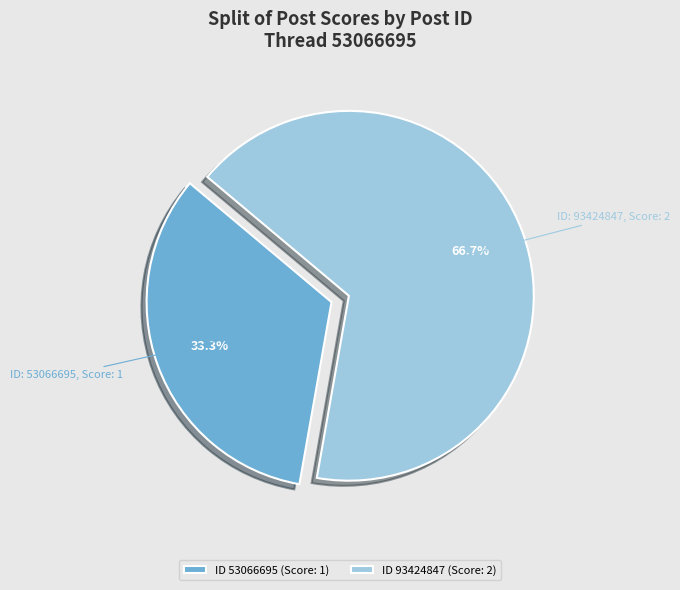

What is the largest slice in the pie chart?

ID 93424847 (Score: 2)